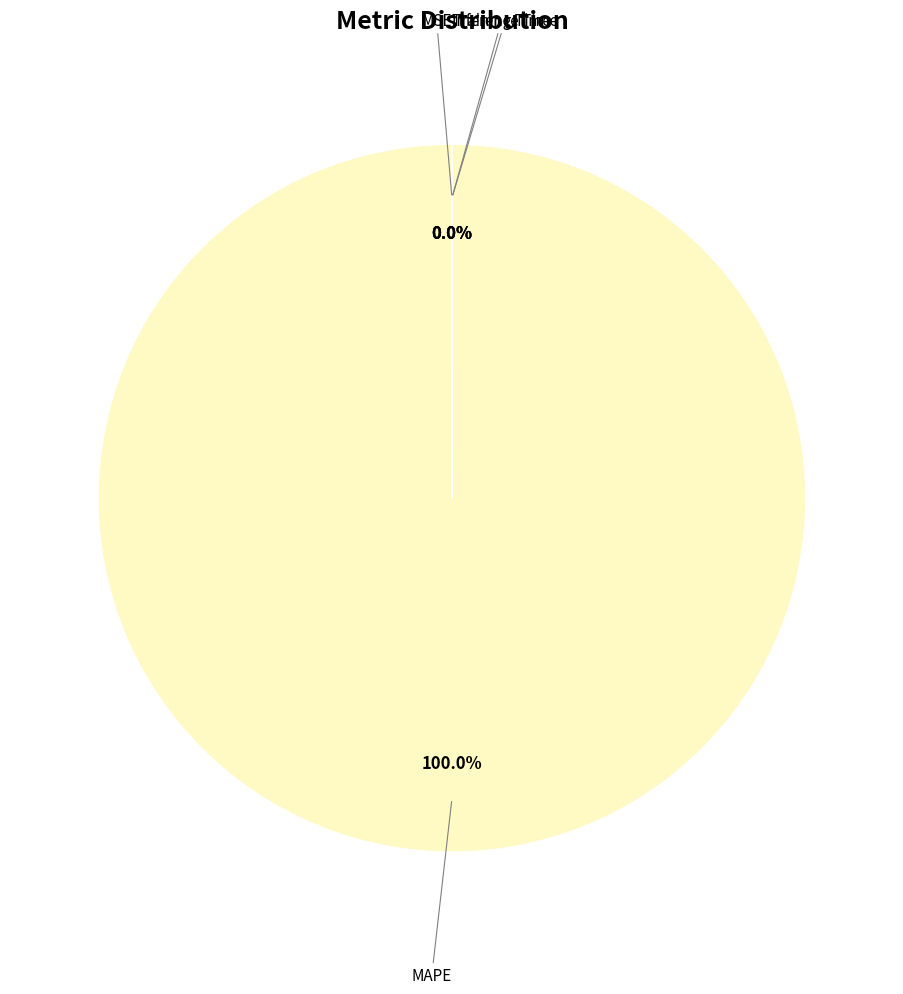

What is the smallest slice in the pie chart?

MSE